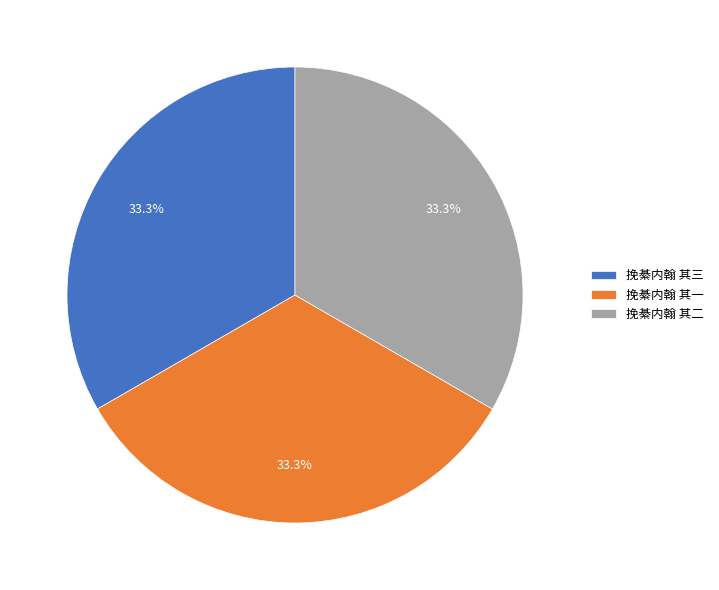

Do 挽綦内翰 其三 and 挽綦内翰 其一 together represent more than half of the pie?

Yes